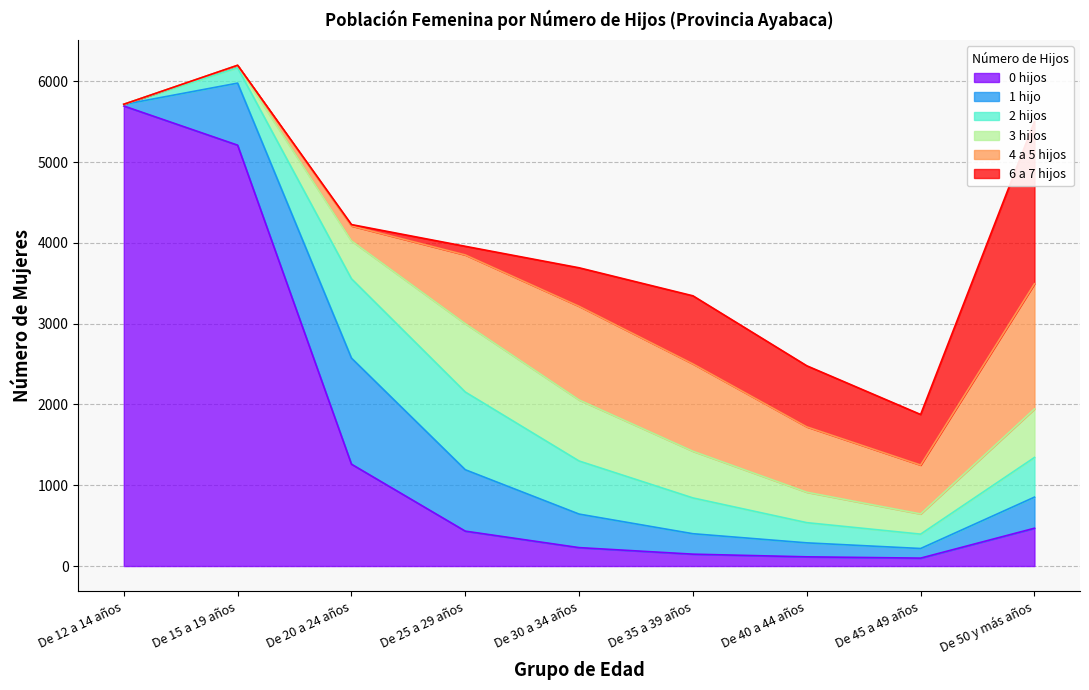

What is the sum of all 6 a 7 hijos values?

4834